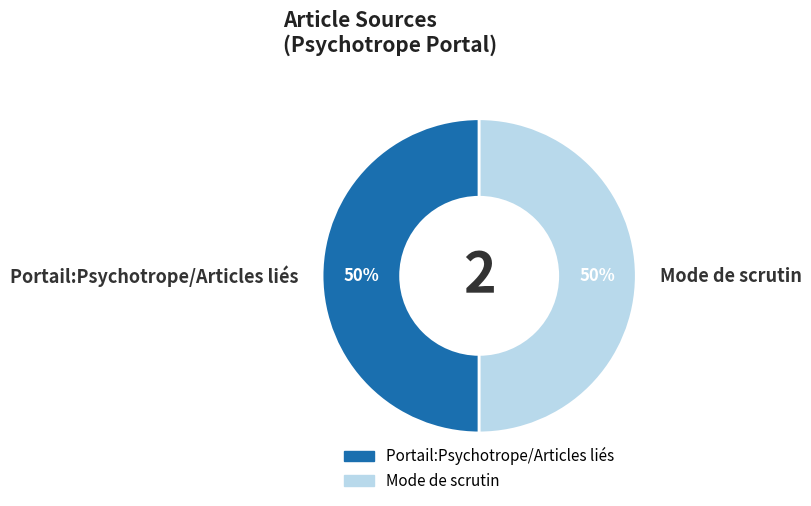

To the nearest percent, what is the combined percentage of Portail:Psychotrope/Articles liés and Mode de scrutin?

100%